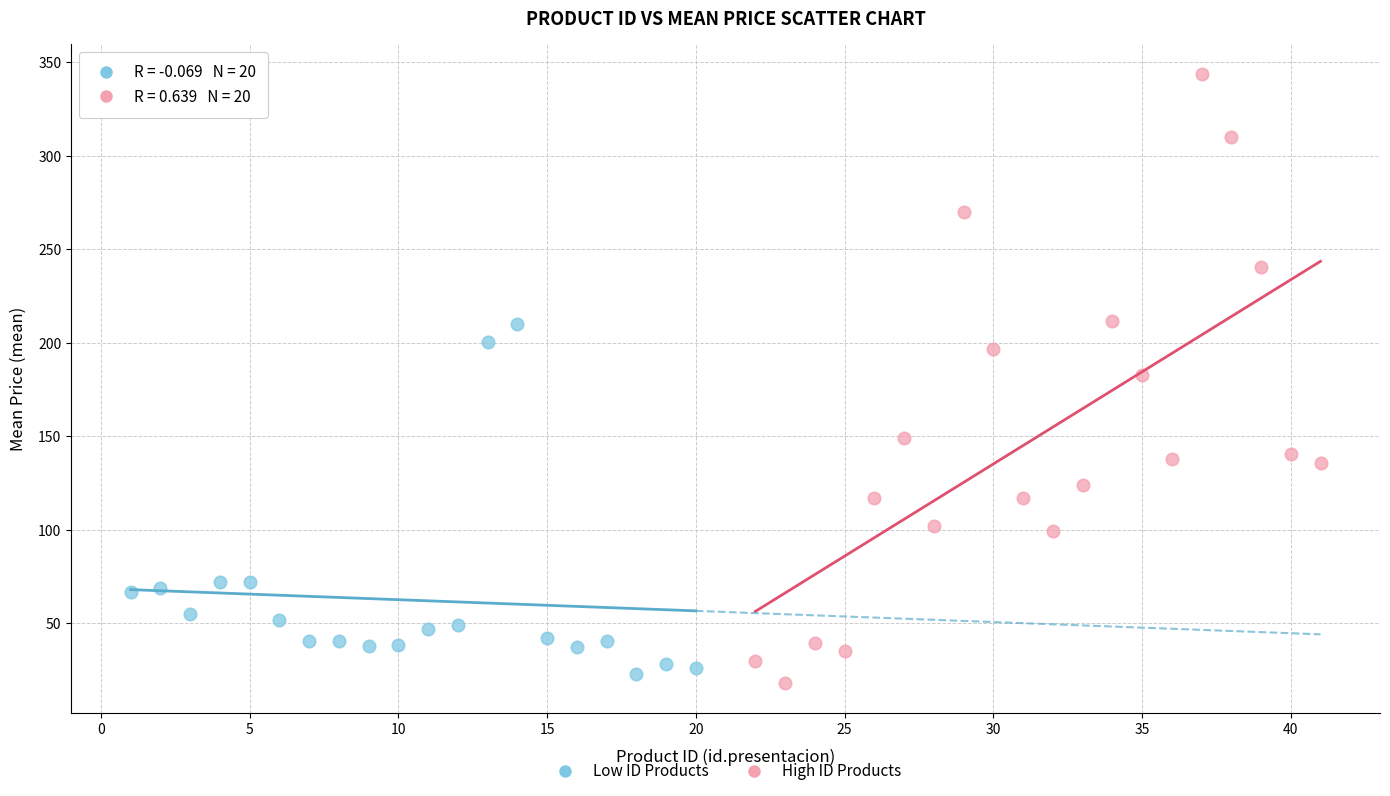

Which series has the widest spread of Y values?

High ID Products